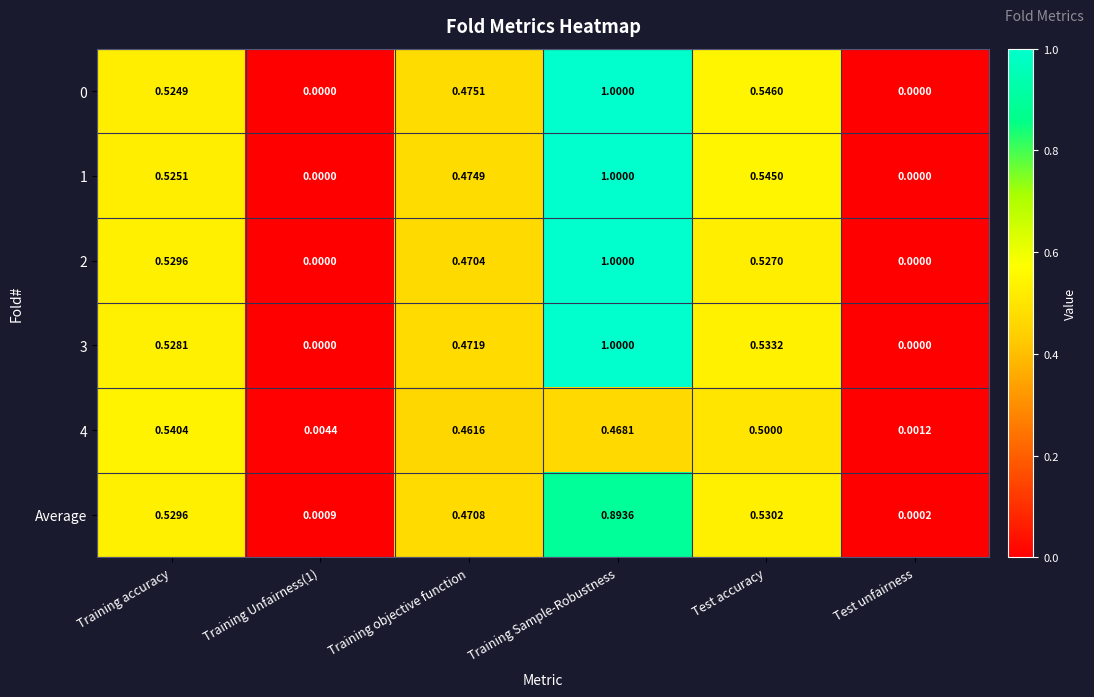

Is the value of 2 at Training accuracy greater than the value of 4 at Test unfairness?

Yes